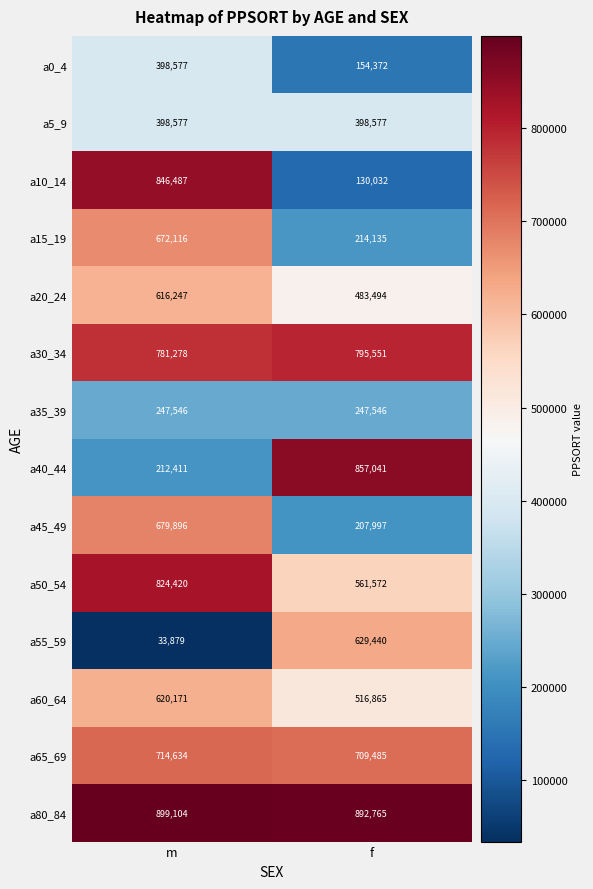

True or false: a30_34 has a value of 389392 at m.

False